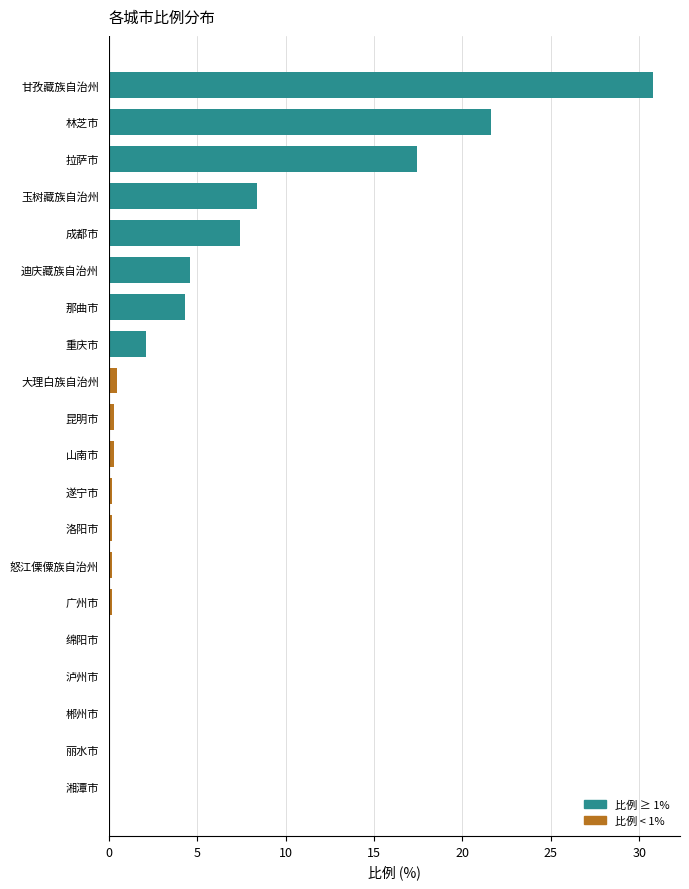

At which label is the value closest to 15?

拉萨市